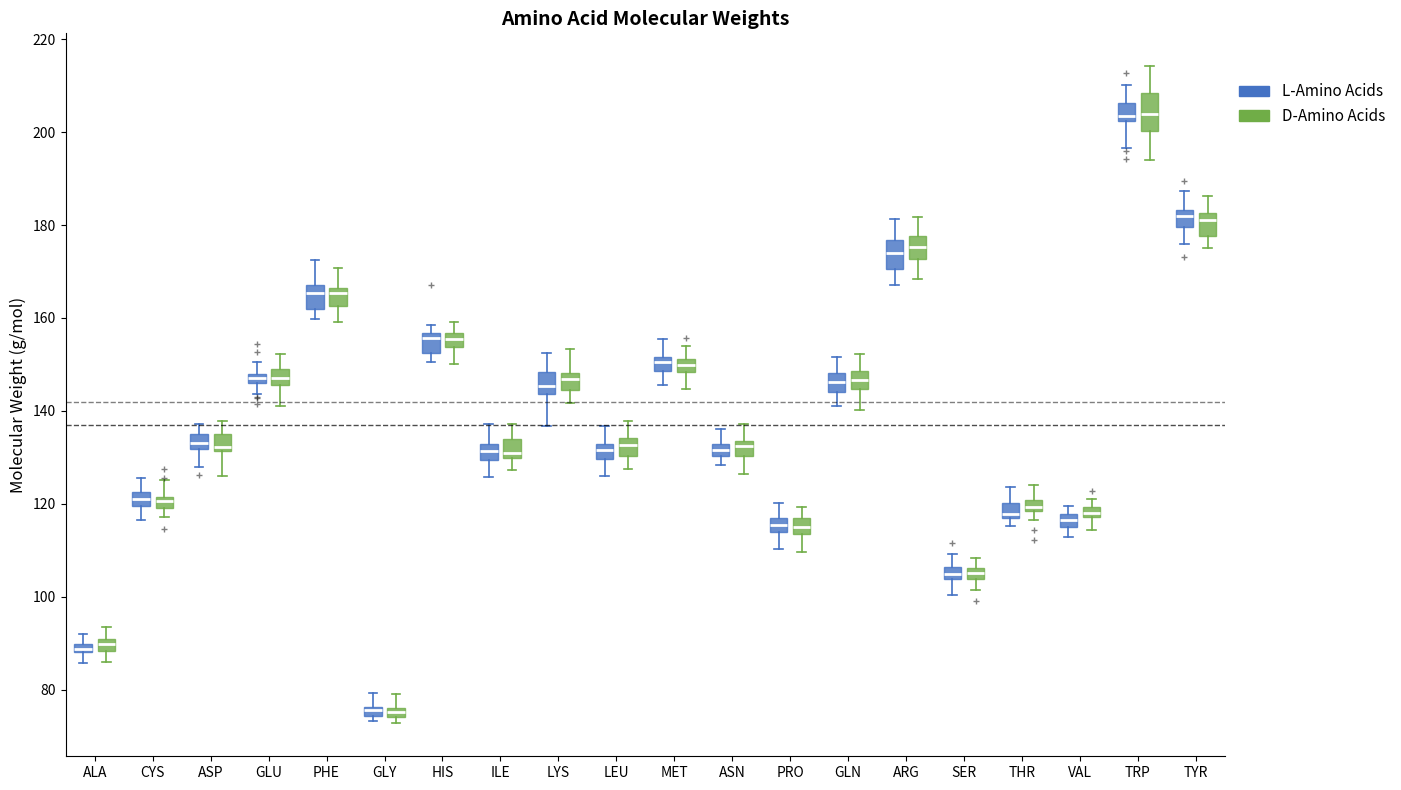

Where does the lower whisker of the box for VAL (L-Amino Acids) end on the y-axis? The values are not printed on the chart, so give them approximately, as read against the axis.

112